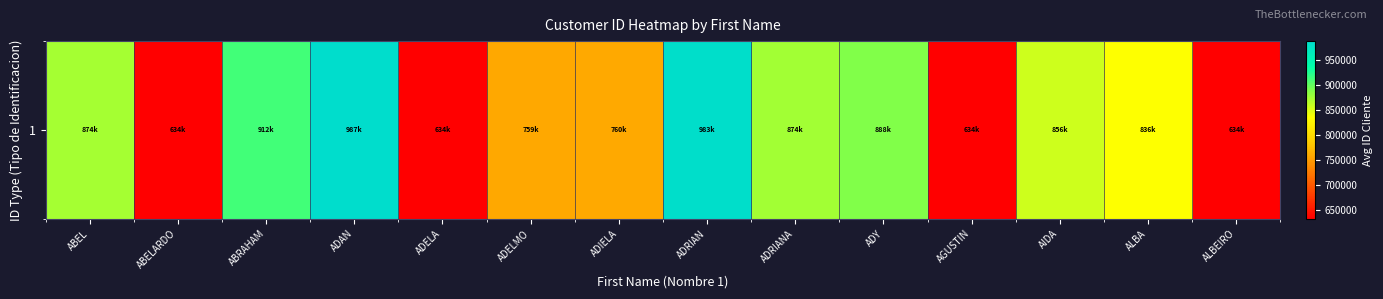

What is the smallest value displayed?

633731.0